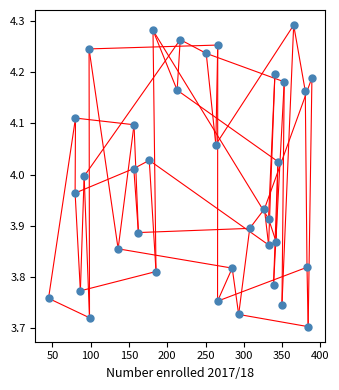

What is the range of Y values (max minus min)?

0.6